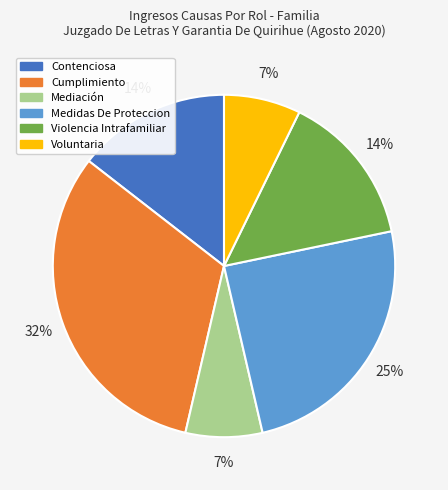

Is the sum of Violencia Intrafamiliar and Contenciosa greater than half?

No